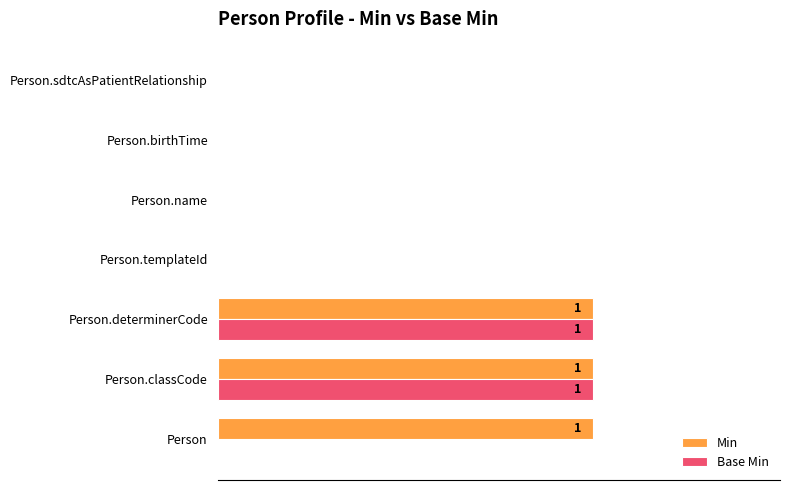

What are all the series names shown in the legend?

Min, Base Min